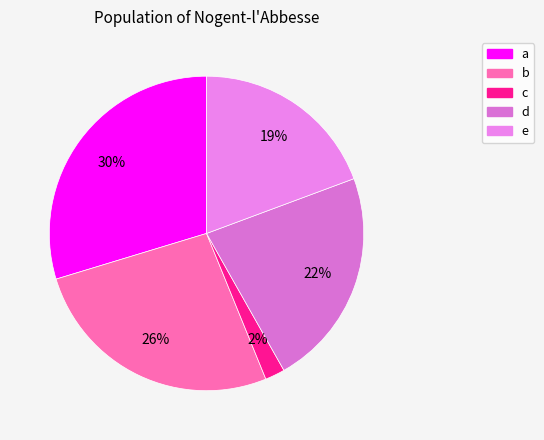

Does any single category account for the majority?

No